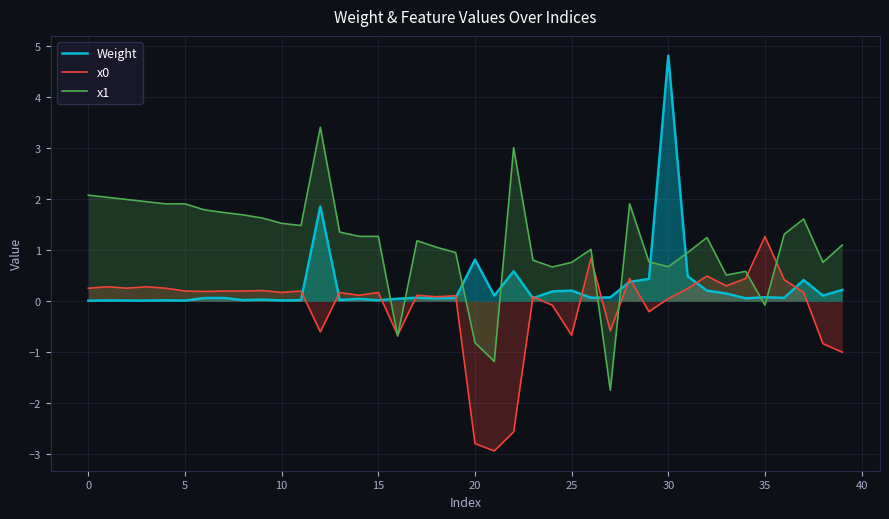

What is the average value of the Weight series?

0.3